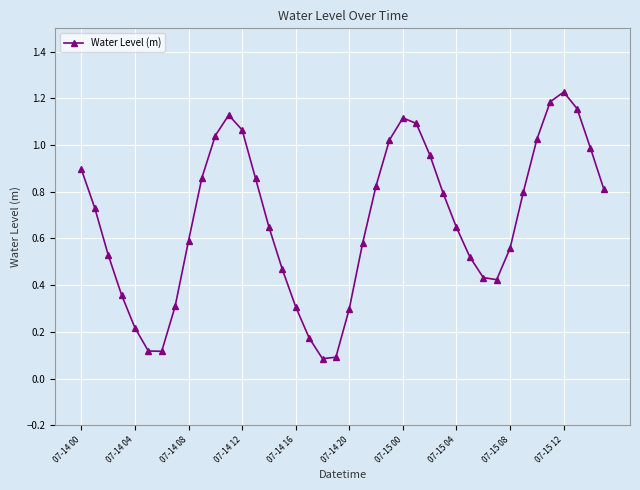

How many interior local peaks (higher than both neighbors) does the data have?

3